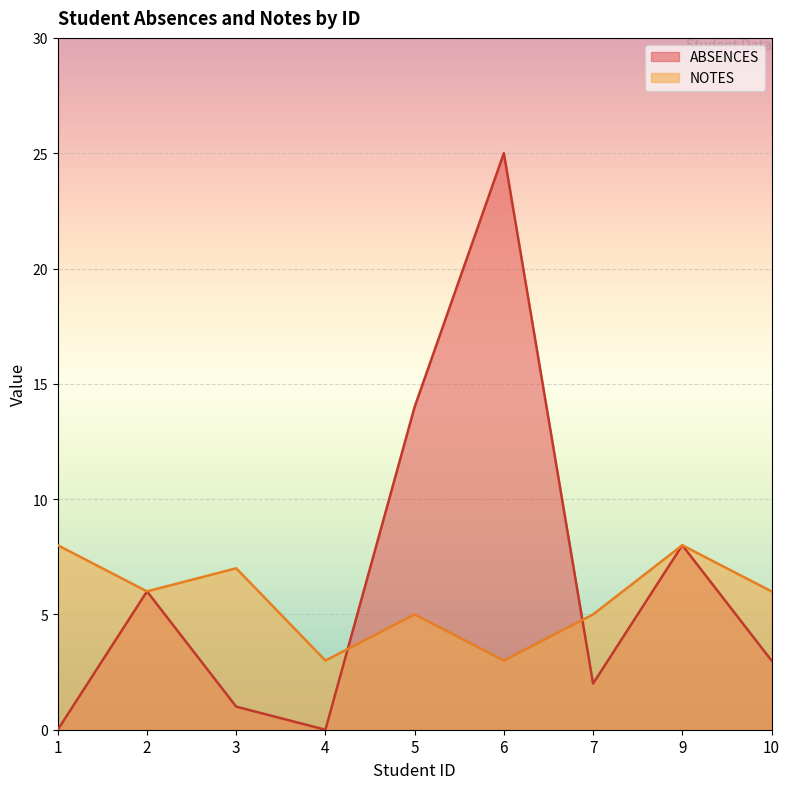

Between which two adjacent categories do ABSENCES and NOTES first intersect?

4 and 5